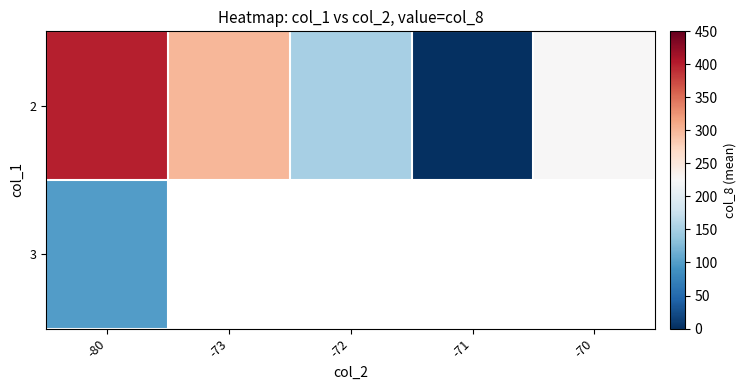

True or false: row_0 has a value of 225.0 at -70.

True